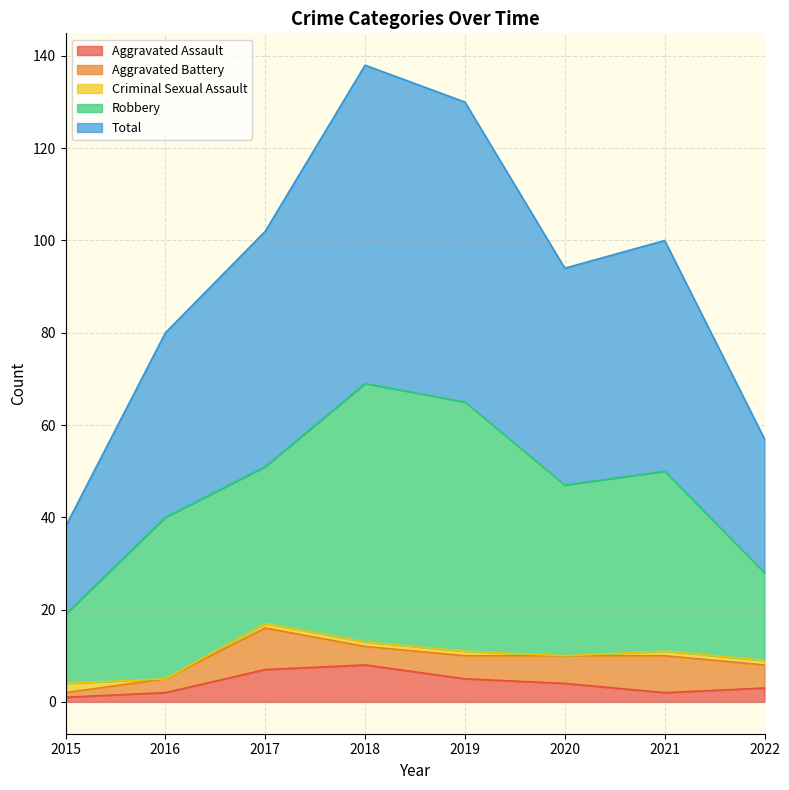

What is the difference between the maximum and minimum values in the Total series?

50